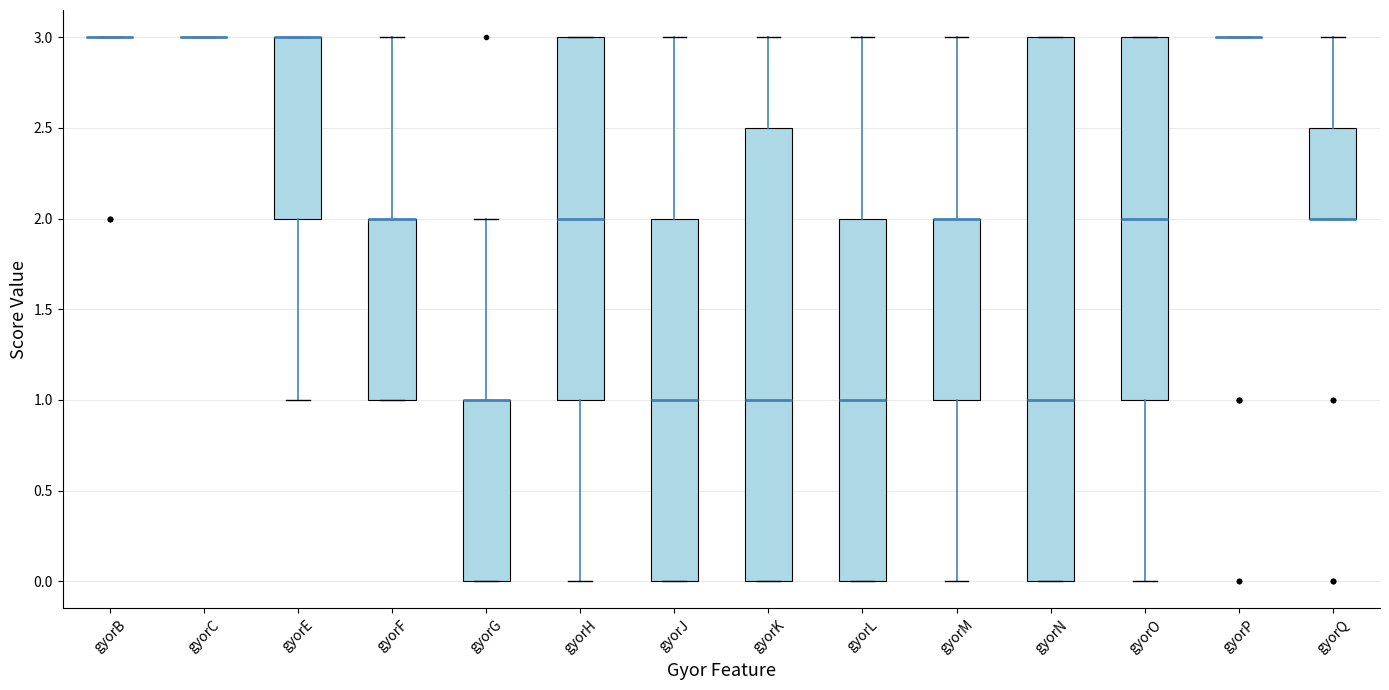

Reading left to right, transcribe this box plot: for each box, give where its median line is, the range the box spans, and where its two whiskers end, as read against the y-axis. The values are not printed on the chart, so give them approximately, as read against the axis.

gyorB: box collapsed to a line at 3.0, whiskers 3.0 to 3.0
gyorC: box collapsed to a line at 3.0, whiskers 3.0 to 3.0
gyorE: median 3.0 (drawn on the box's upper edge), box 2.0 to 3.0, whiskers 1.0 to 3.0
gyorF: median 2.0 (drawn on the box's upper edge), box 1.0 to 2.0, whiskers 1.0 to 3.0
gyorG: median 1.0 (drawn on the box's upper edge), box 0.0 to 1.0, whiskers 0.0 to 2.0
gyorH: median 2.0, box 1.0 to 3.0, whiskers 0.0 to 3.0
gyorJ: median 1.0, box 0.0 to 2.0, whiskers 0.0 to 3.0
gyorK: median 1.0, box 0.0 to 2.5, whiskers 0.0 to 3.0
gyorL: median 1.0, box 0.0 to 2.0, whiskers 0.0 to 3.0
gyorM: median 2.0 (drawn on the box's upper edge), box 1.0 to 2.0, whiskers 0.0 to 3.0
gyorN: median 1.0, box 0.0 to 3.0, whiskers 0.0 to 3.0
gyorO: median 2.0, box 1.0 to 3.0, whiskers 0.0 to 3.0
gyorP: box collapsed to a line at 3.0, whiskers 3.0 to 3.0
gyorQ: median 2.0 (drawn on the box's lower edge), box 2.0 to 2.5, whiskers 2.0 to 3.0